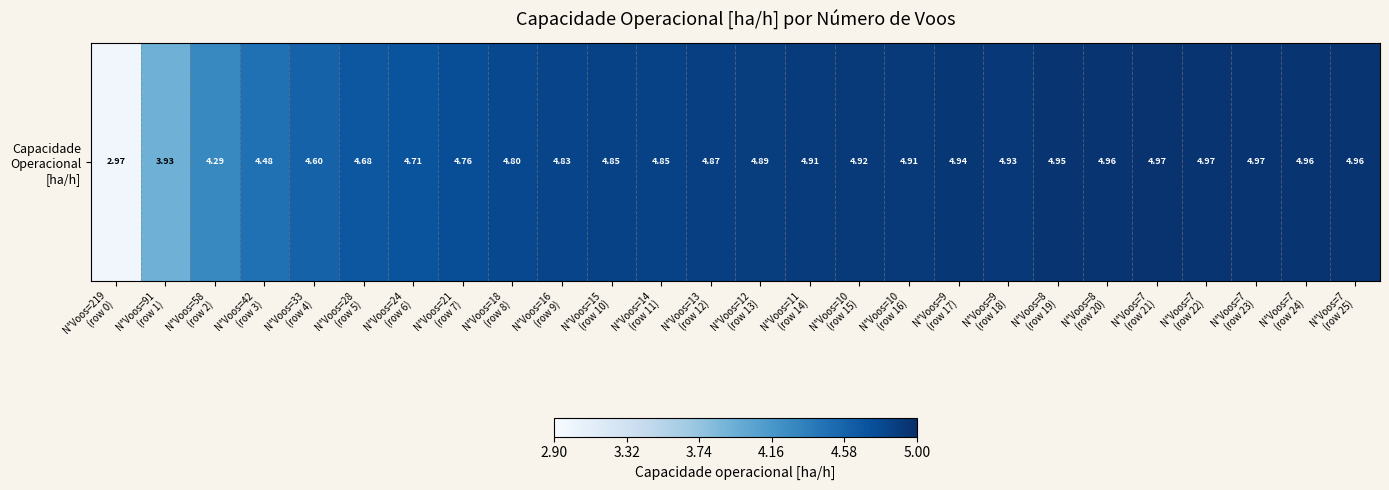

List the labels in order of value, smallest first.

N°Voos=219
(row 0), N°Voos=91
(row 1), N°Voos=58
(row 2), N°Voos=42
(row 3), N°Voos=33
(row 4), N°Voos=28
(row 5), N°Voos=24
(row 6), N°Voos=21
(row 7), N°Voos=18
(row 8), N°Voos=16
(row 9), N°Voos=15
(row 10), N°Voos=14
(row 11), N°Voos=13
(row 12), N°Voos=12
(row 13), N°Voos=11
(row 14), N°Voos=10
(row 16), N°Voos=10
(row 15), N°Voos=9
(row 18), N°Voos=9
(row 17), N°Voos=8
(row 19), N°Voos=7
(row 24), N°Voos=7
(row 25), N°Voos=8
(row 20), N°Voos=7
(row 22), N°Voos=7
(row 23), N°Voos=7
(row 21)